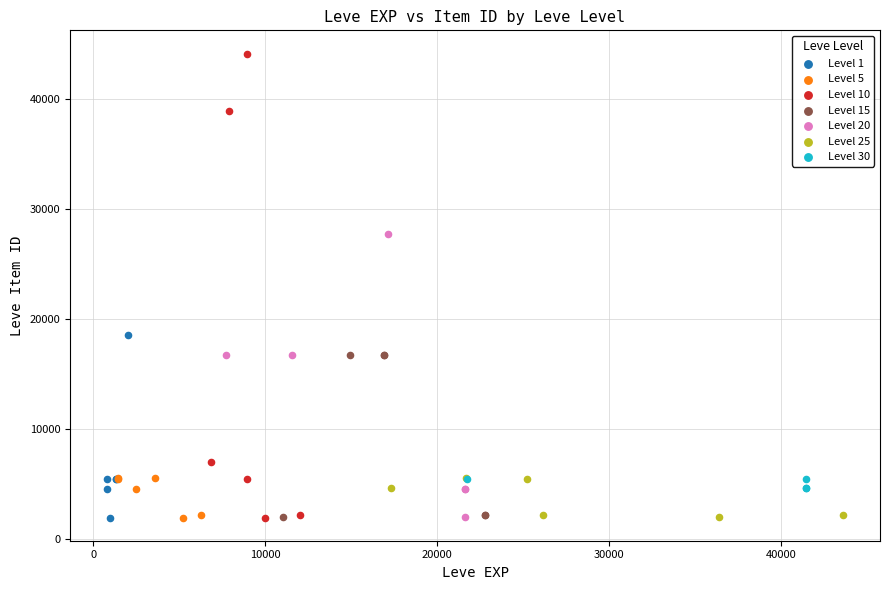

Which series has the largest Y range (max minus min)?

Level 10